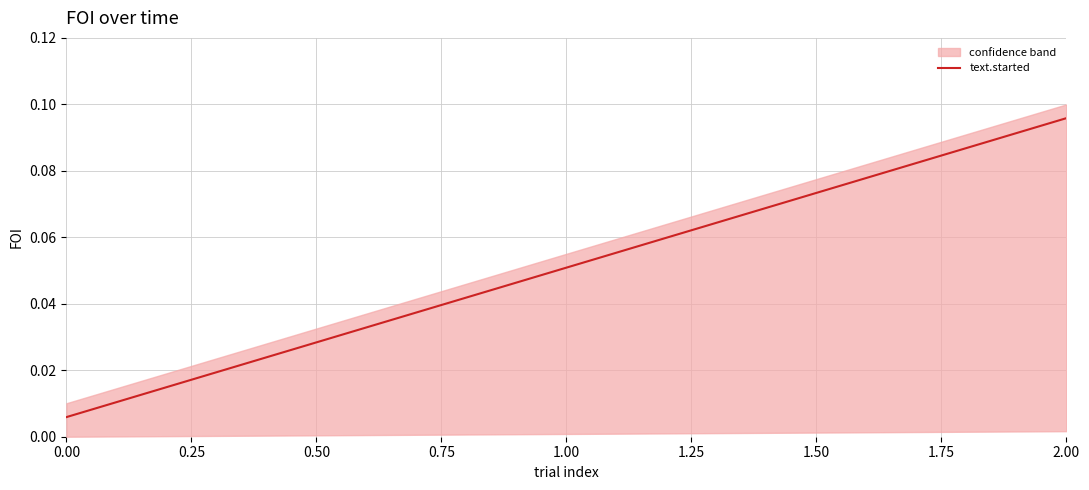

The text.started series shows 0.2 at 2.00. True or false?

False